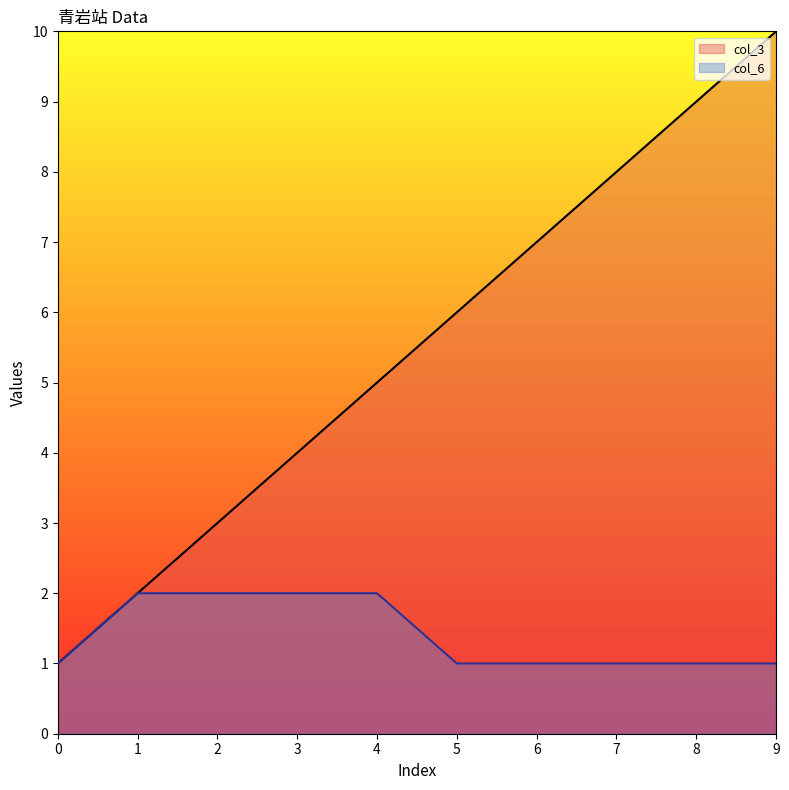

Which series changed the most between 1 and 2?

col_3